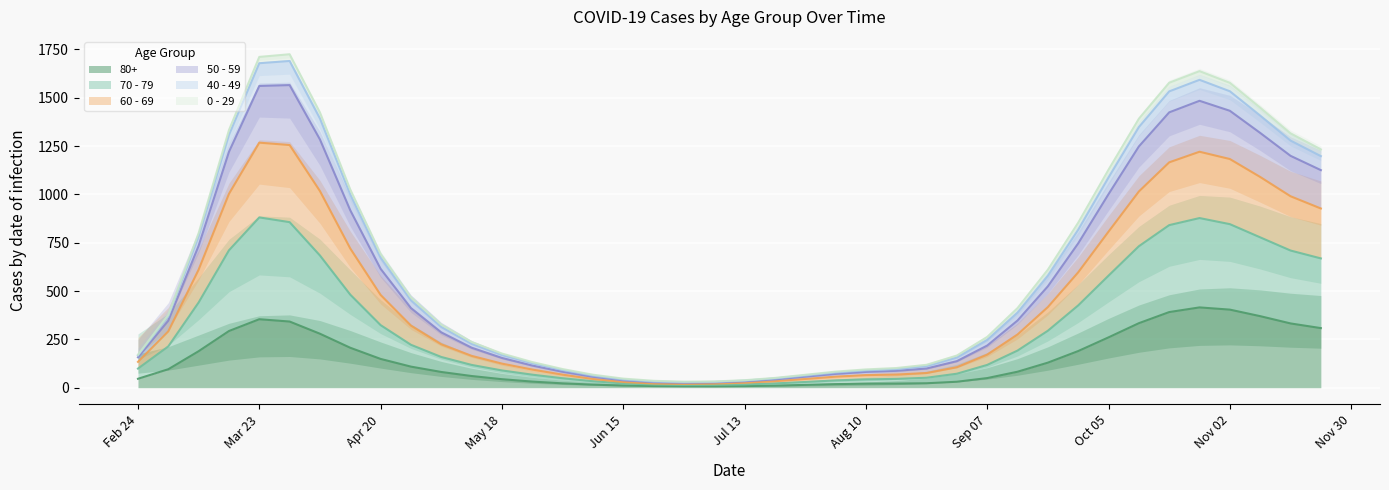

What is the highest value of the 80+ series?

415.4